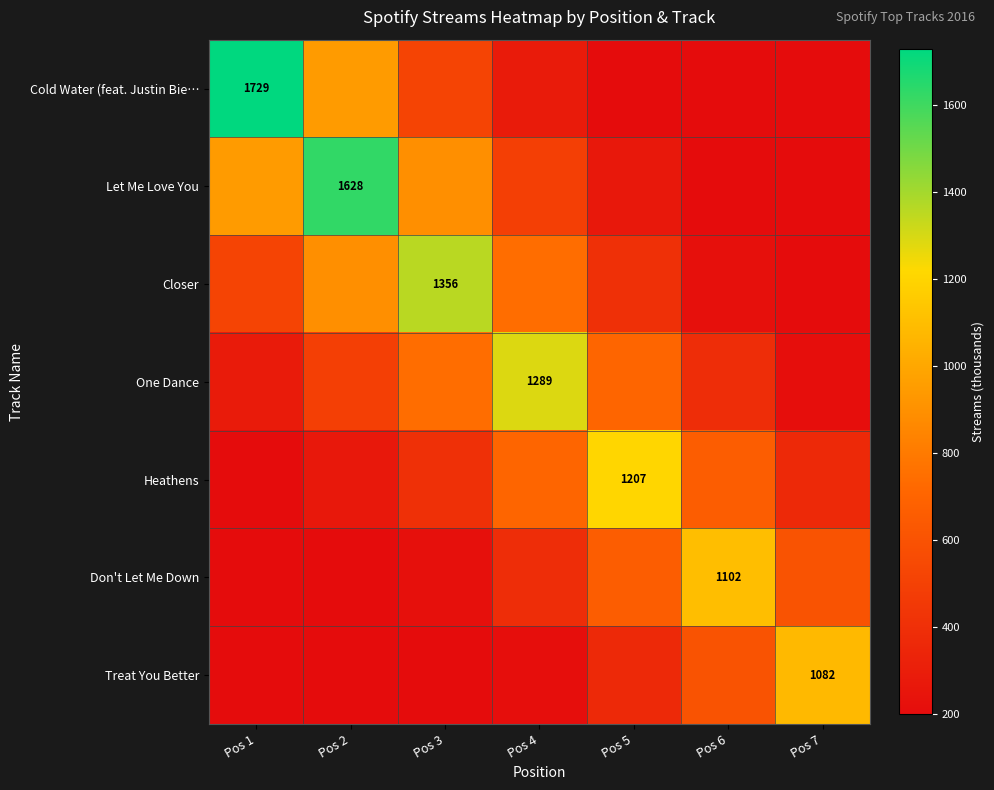

What is the spread (max minus min) of values at Pos 7?

882.0